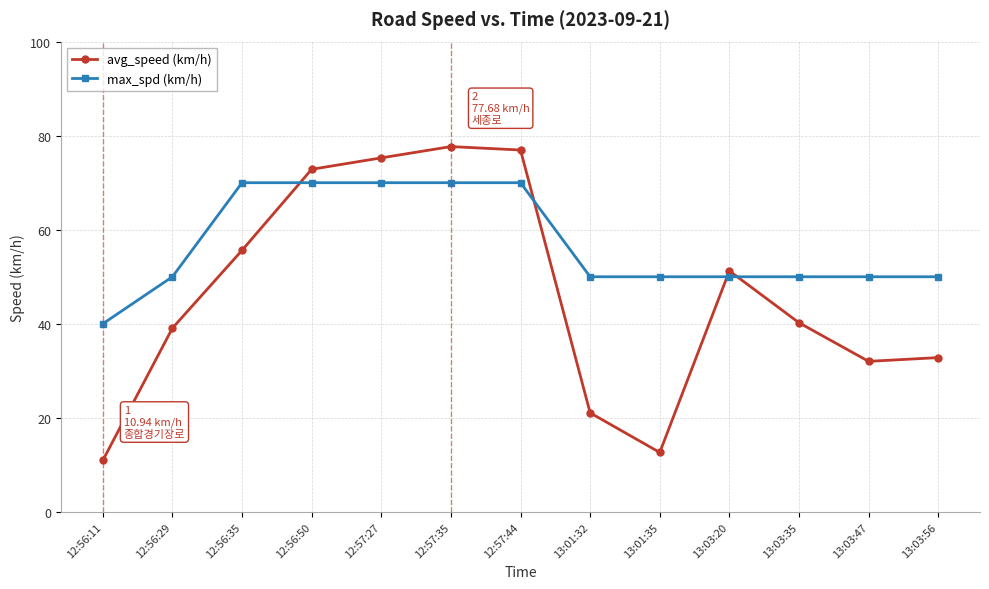

Is this an area chart (filled region under the line)?

No